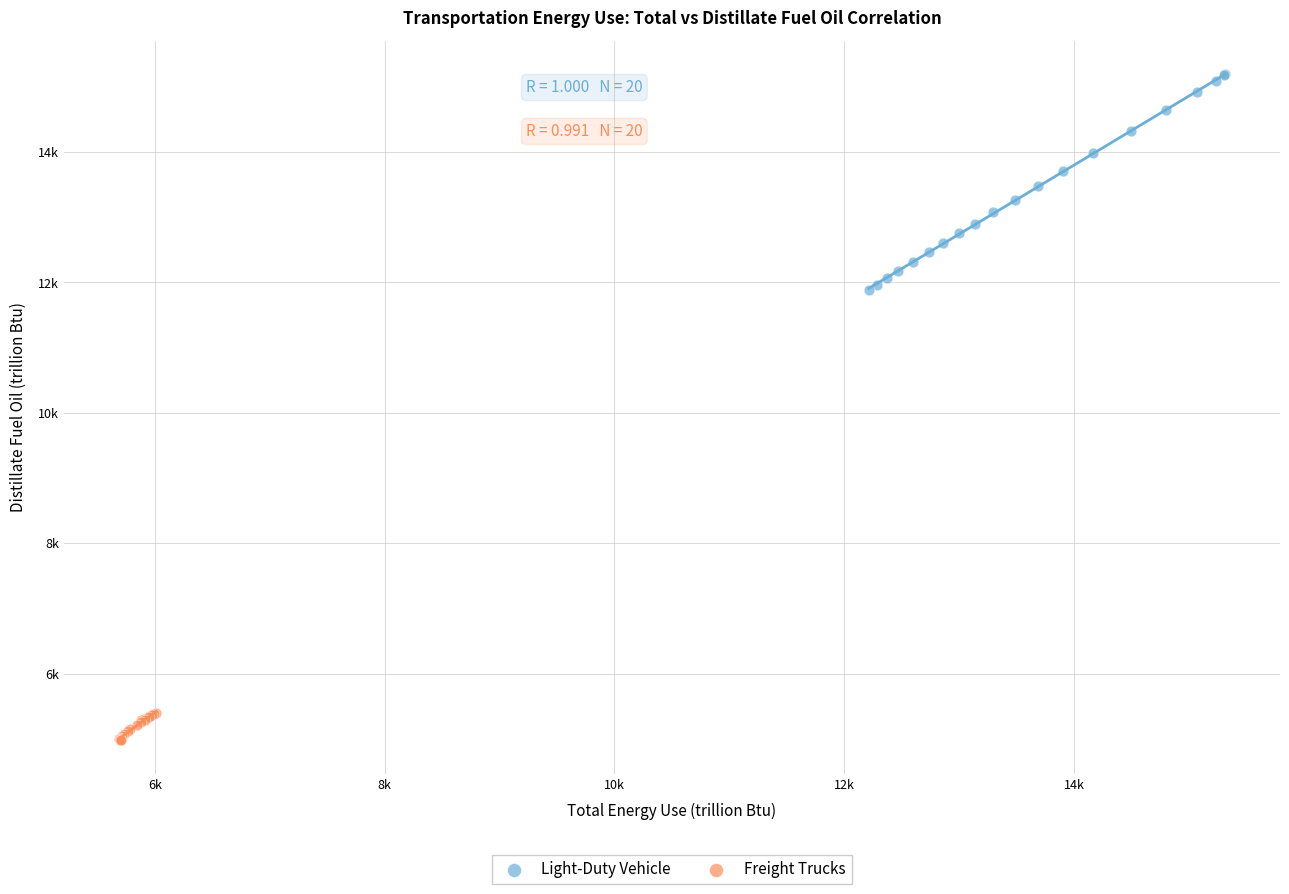

Which series reaches the minimum Y coordinate?

Freight Trucks